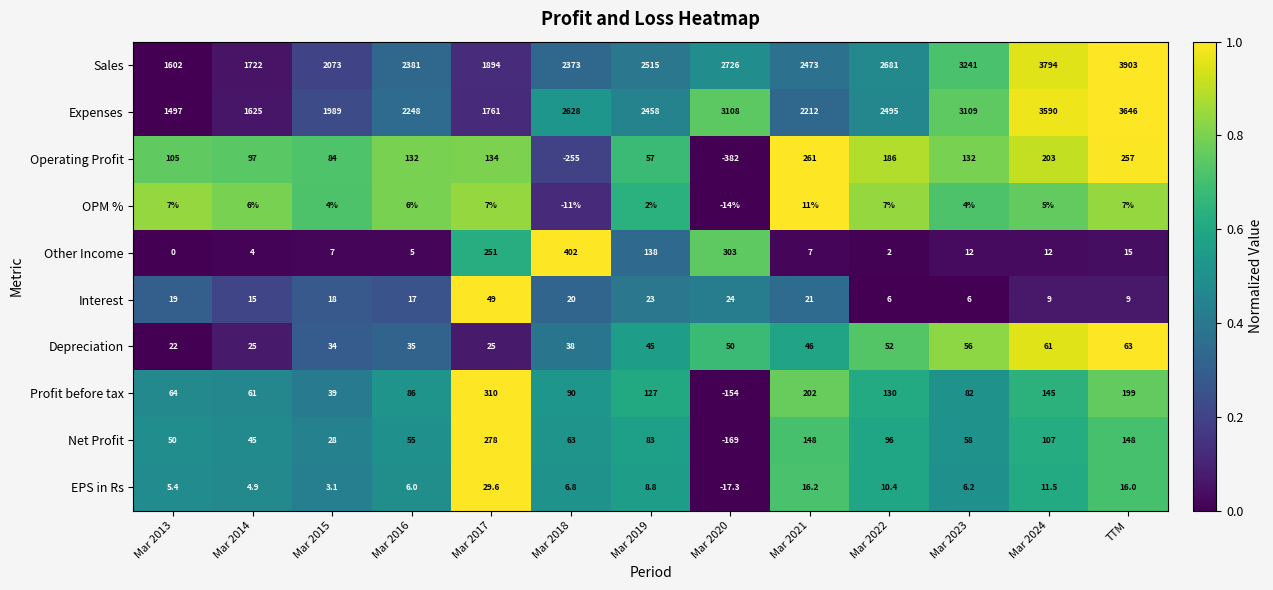

Read the Interest value at Mar 2014.

15.0